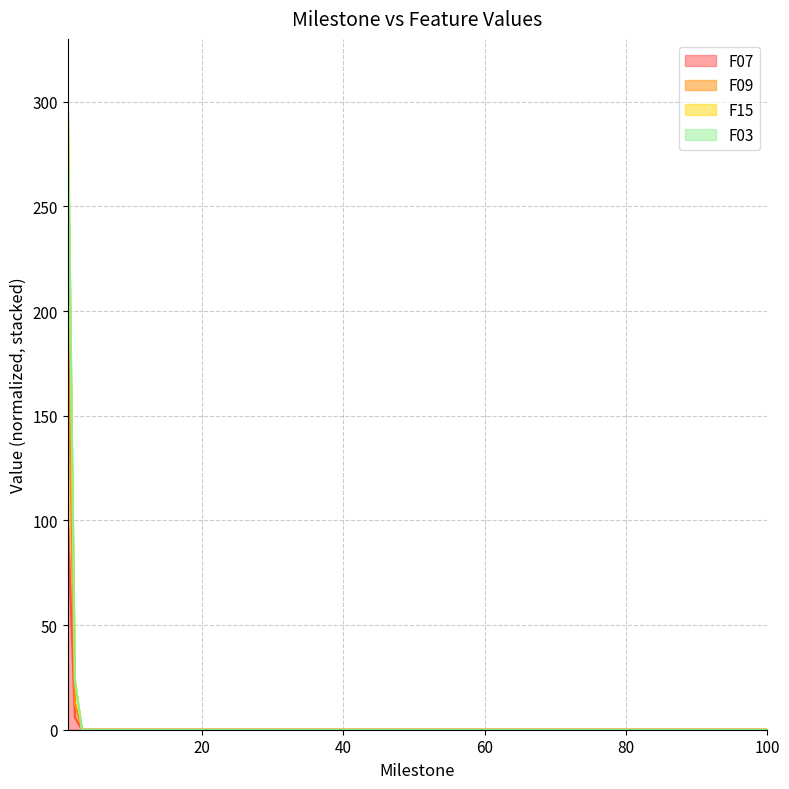

Which series has the largest total across all categories?

F15